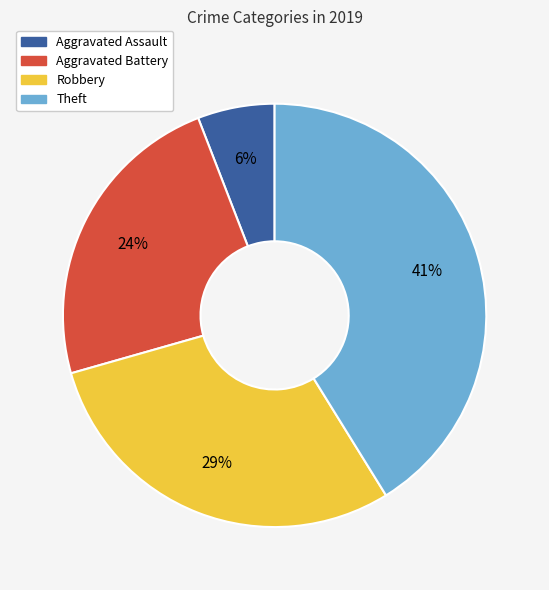

What is the smallest slice in the pie chart?

Aggravated Assault